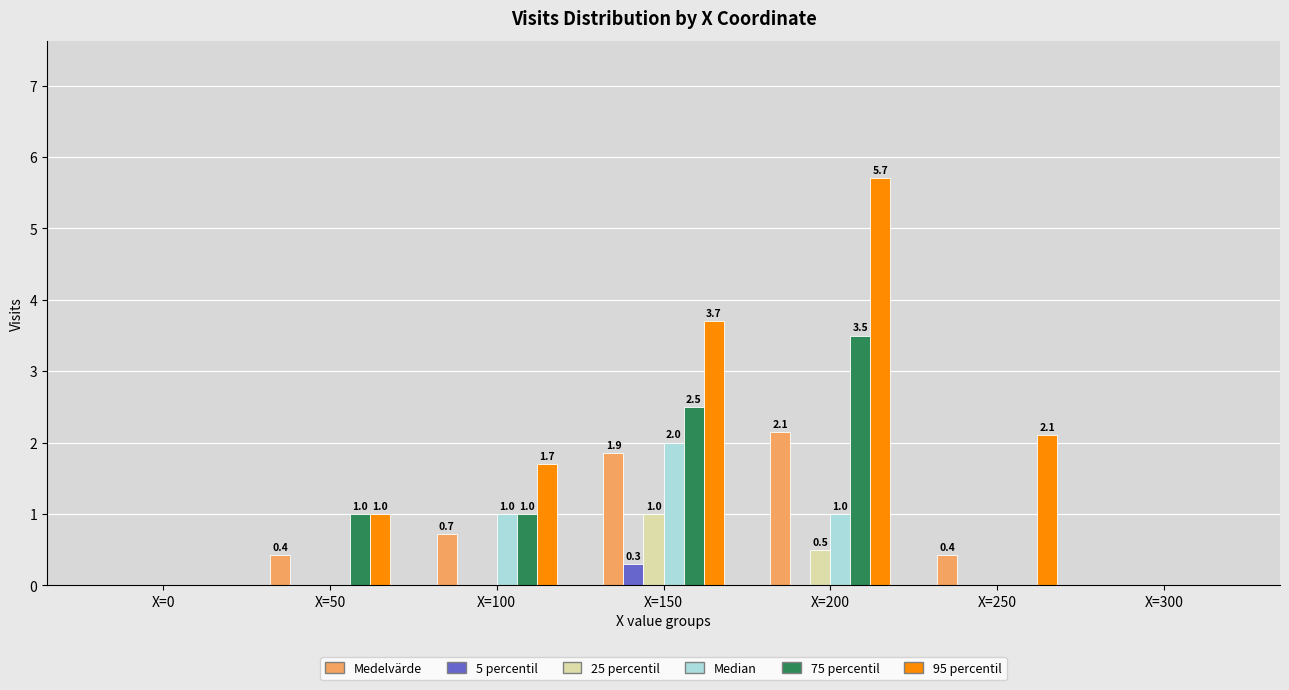

What value does the Medelvärde series have at X=100?

0.7